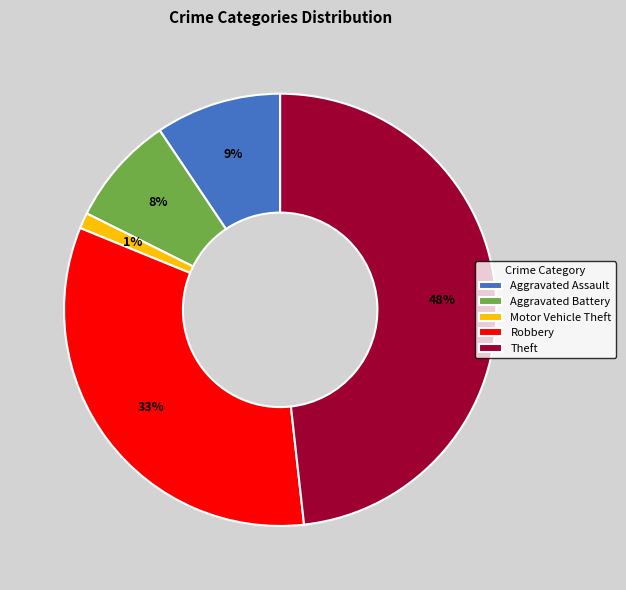

Does Aggravated Battery account for over 50% of the chart?

No